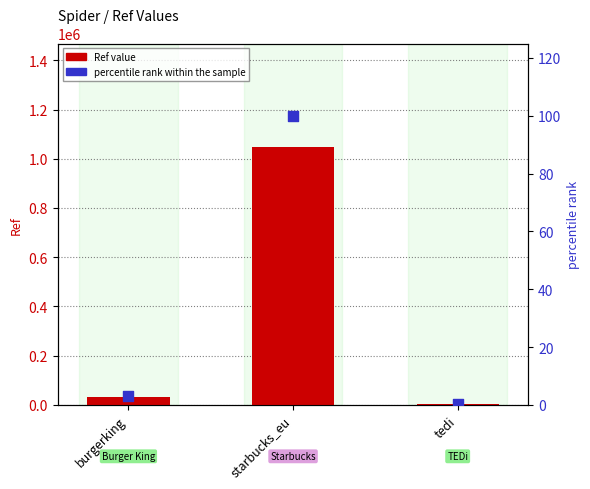

What is the total value across all series at starbucks_eu?

1048986.0